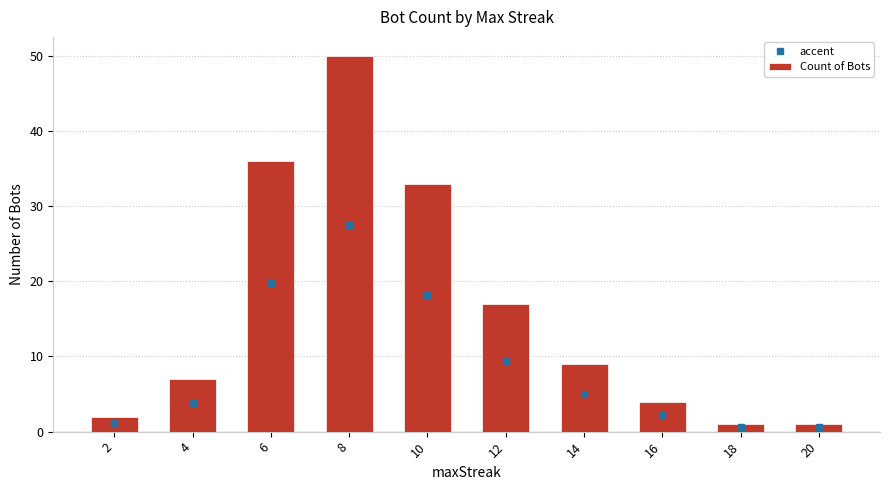

Reading right to left, transcribe all the data shown in this chart.

1	1	4	9	17	33	50	36	7	2